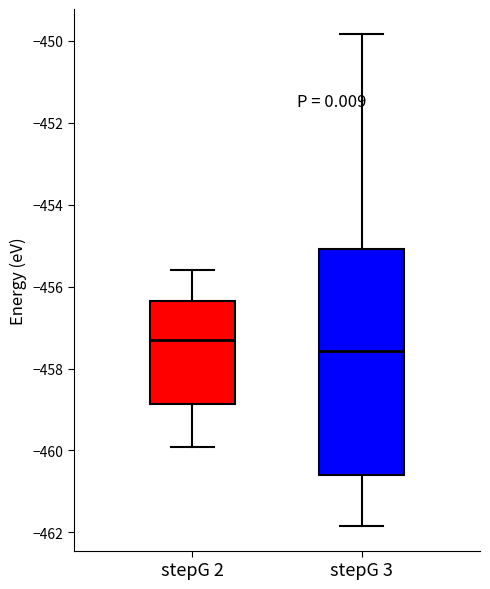

Reading left to right, transcribe this box plot: for each box, give where its median line is, the range the box spans, and where its two whiskers end, as read against the y-axis. The values are not printed on the chart, so give them approximately, as read against the axis.

stepG 2: median -457.4, box -458.8 to -456.4, whiskers -460.0 to -455.6
stepG 3: median -457.6, box -460.6 to -455.0, whiskers -461.8 to -449.8